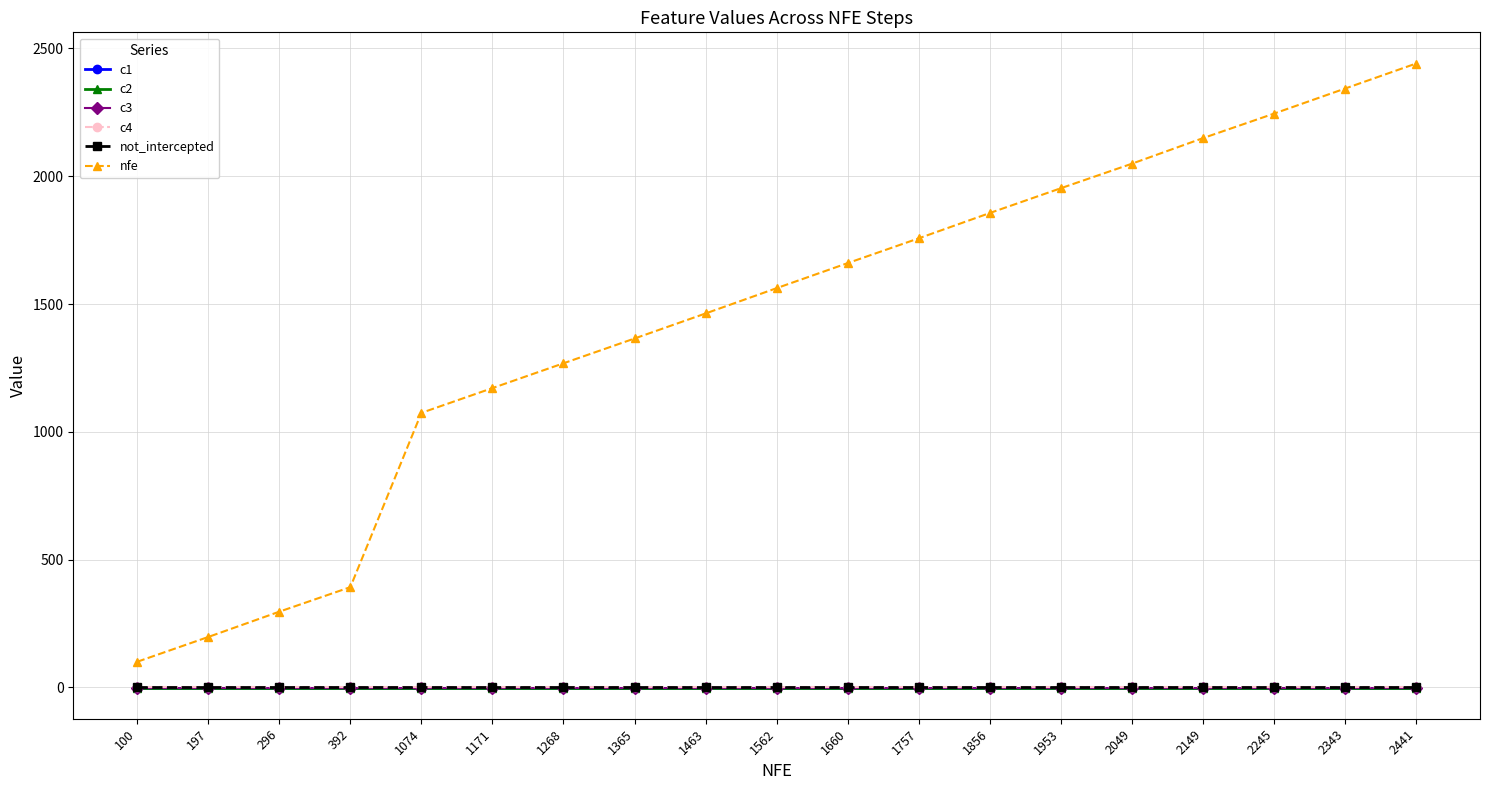

The not_intercepted series shows 0.6 at 2049. True or false?

True